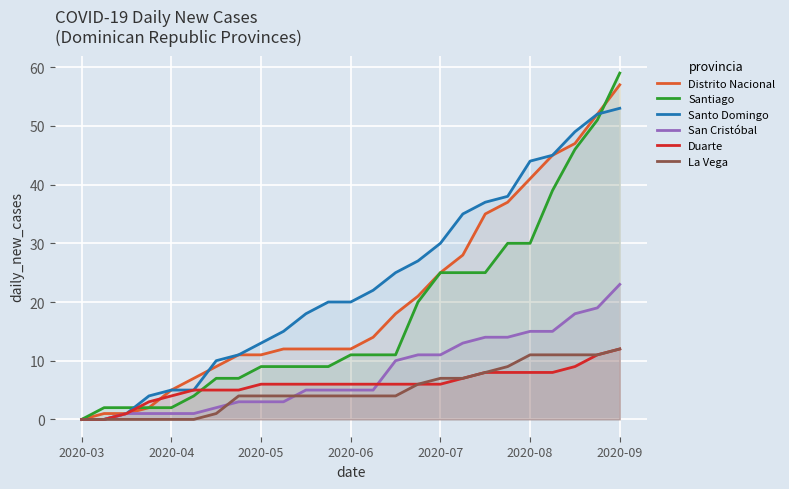

Which series changed the most between 2020-08 and 2020-09?

Santiago